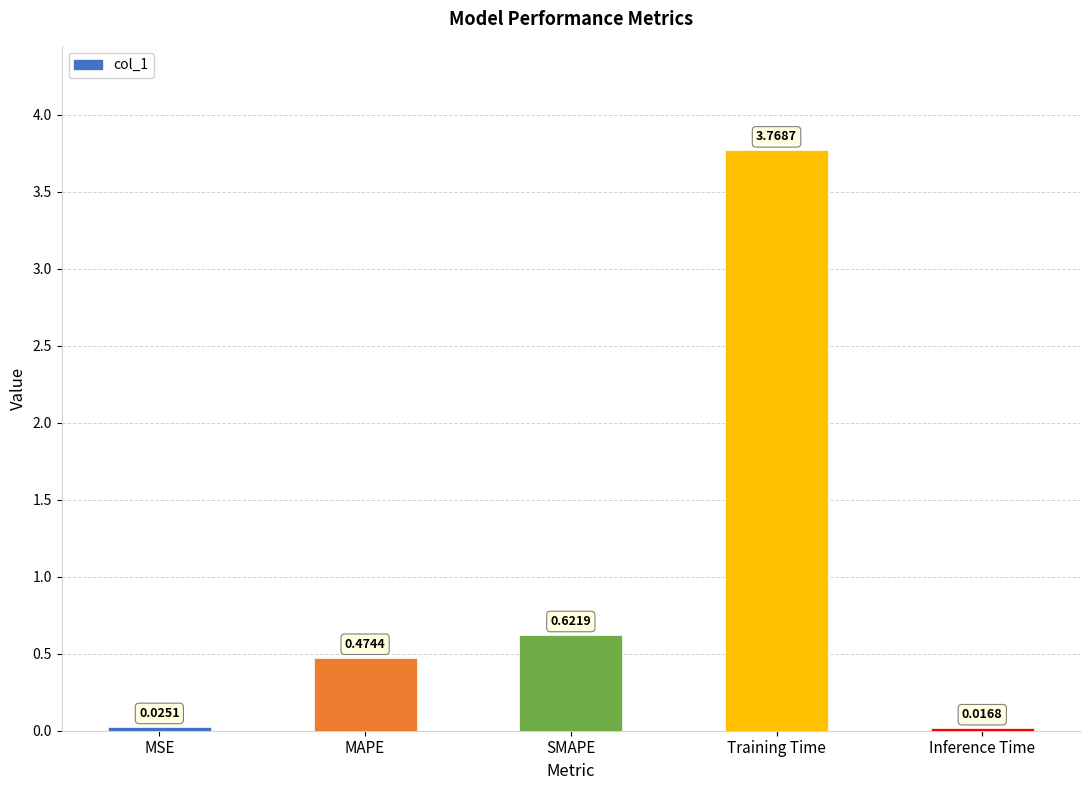

What is the average value?

1.0